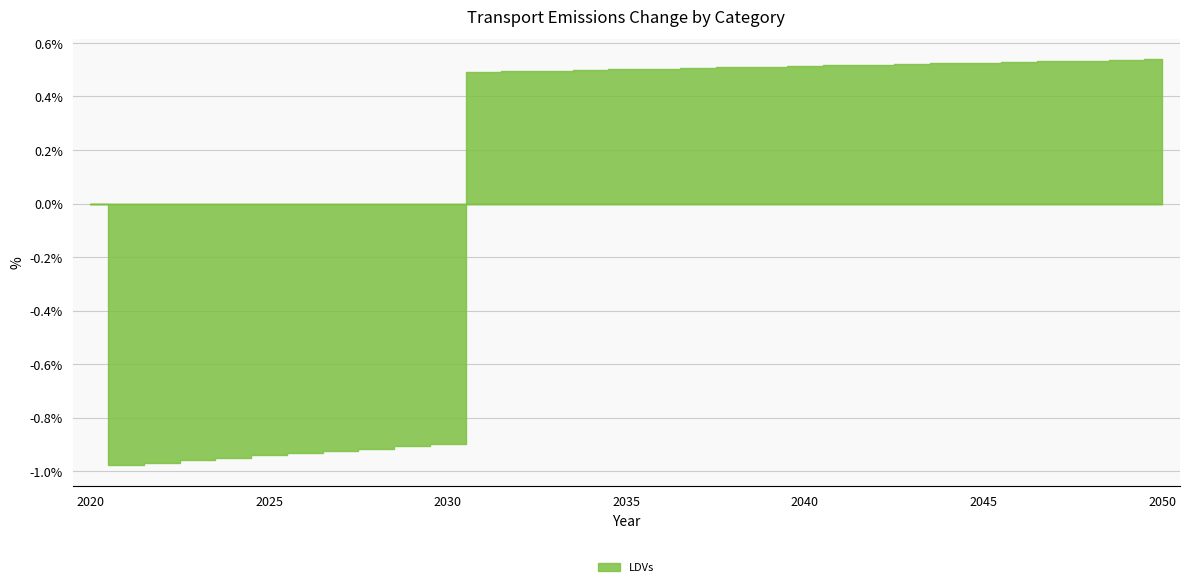

Which has a higher value, 2027 or 2040?

2040